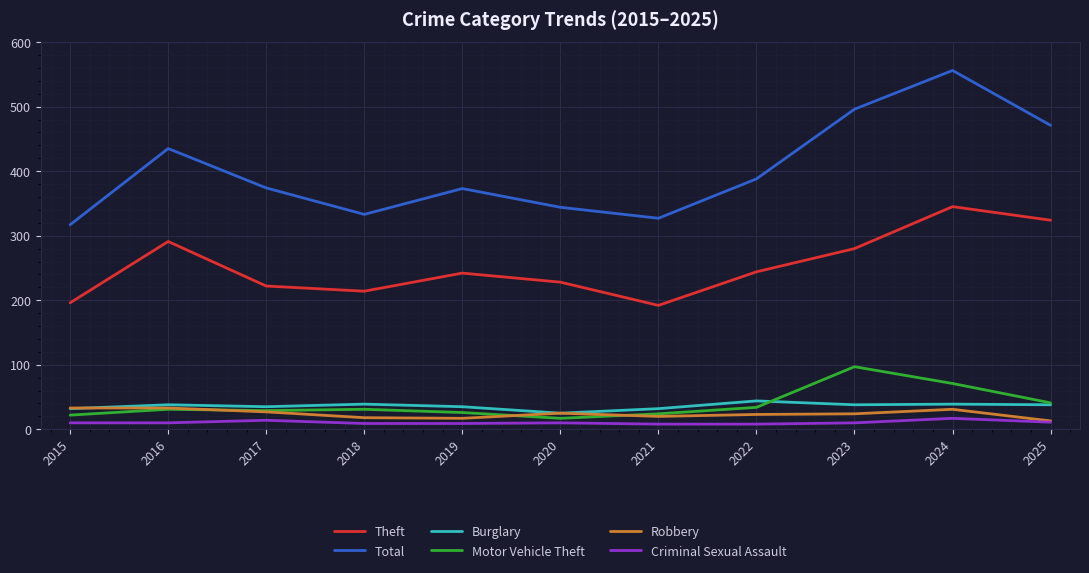

The Burglary series shows 39 at 2018. True or false?

True